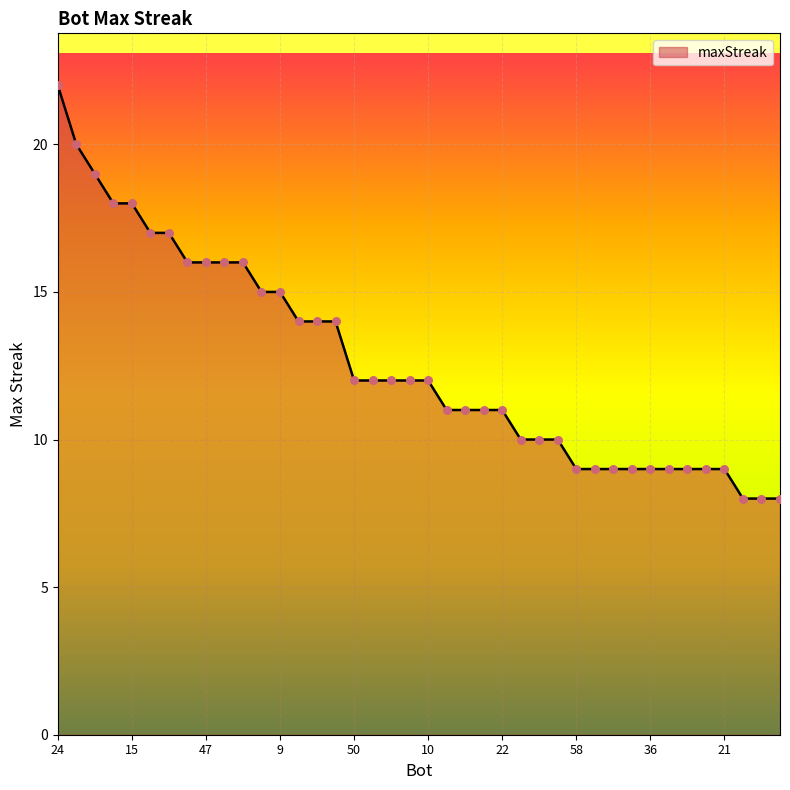

What is the difference between the maximum and minimum values?

14